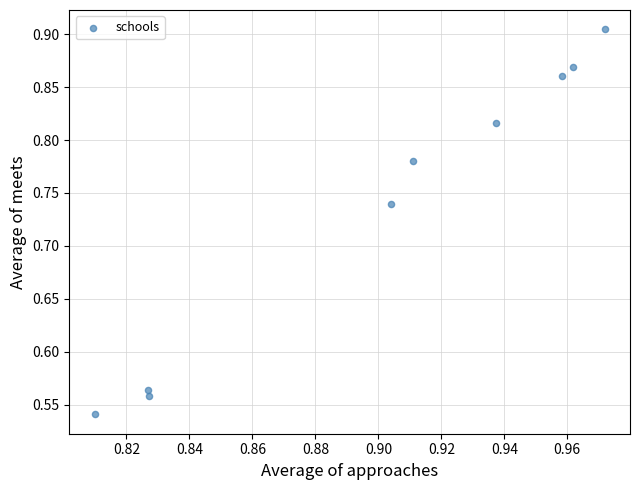

What is the range of Y values (max minus min)?

0.4